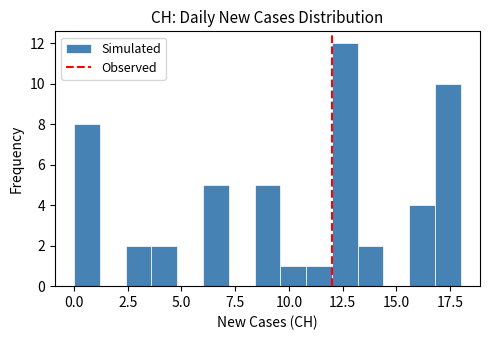

Read against the x-axis, roughly where is the centre of the tallest bar?

12.5